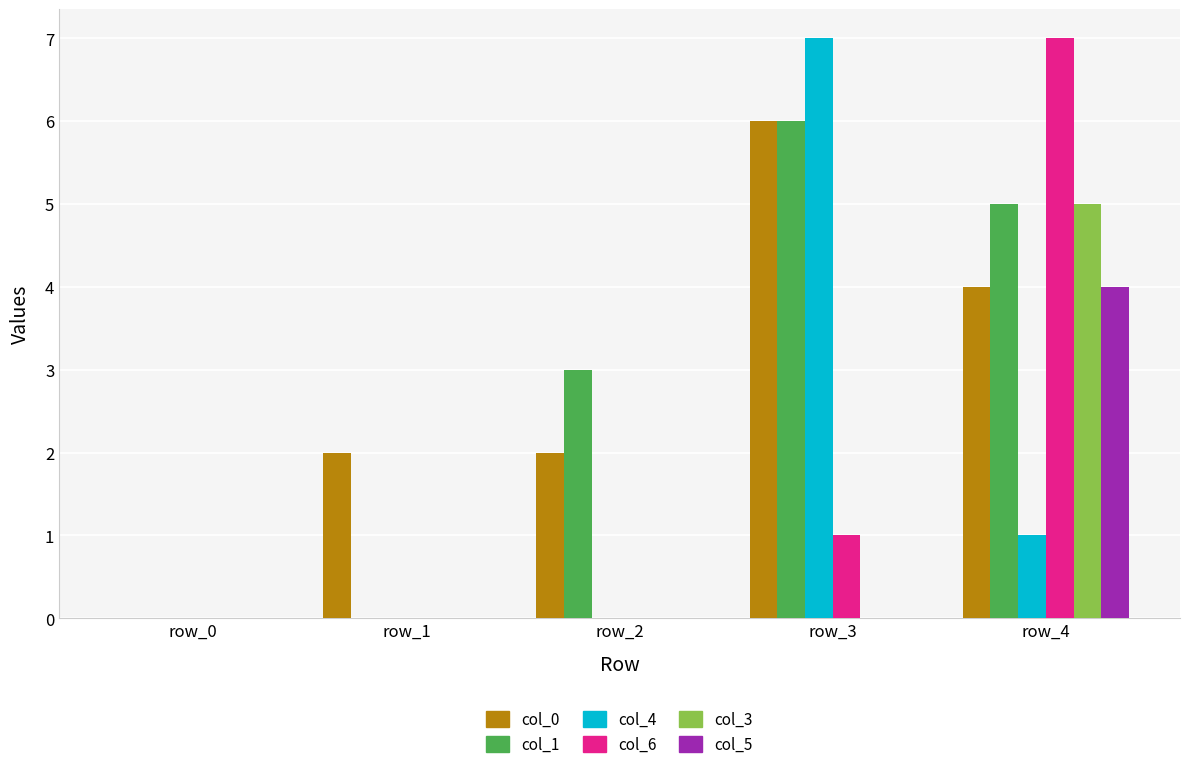

Which series changed the most between row_2 and row_4?

col_6